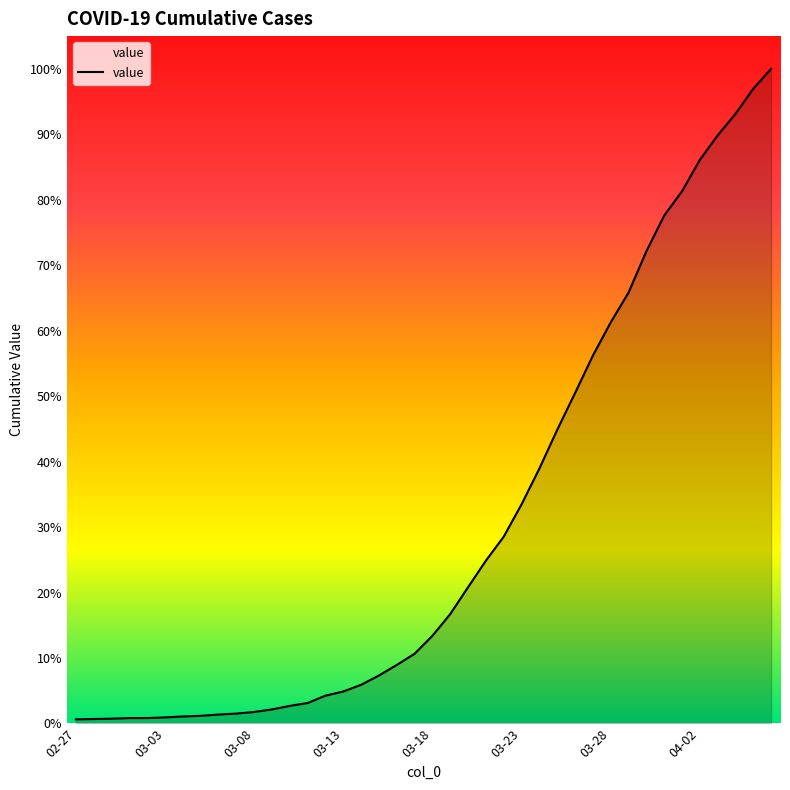

Does the chart display data point markers on the line(s)?

No